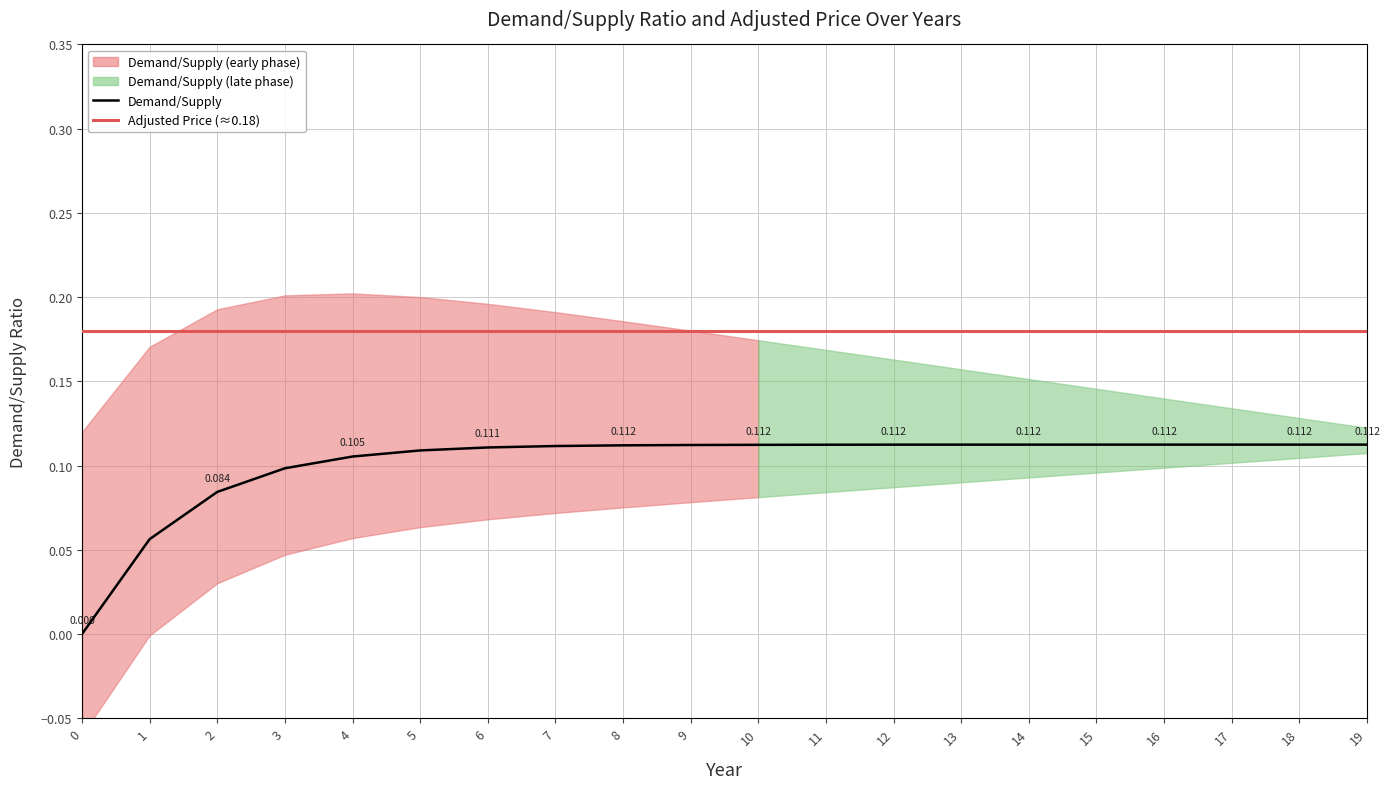

True or false: the data shows 0.1 at 2.

False